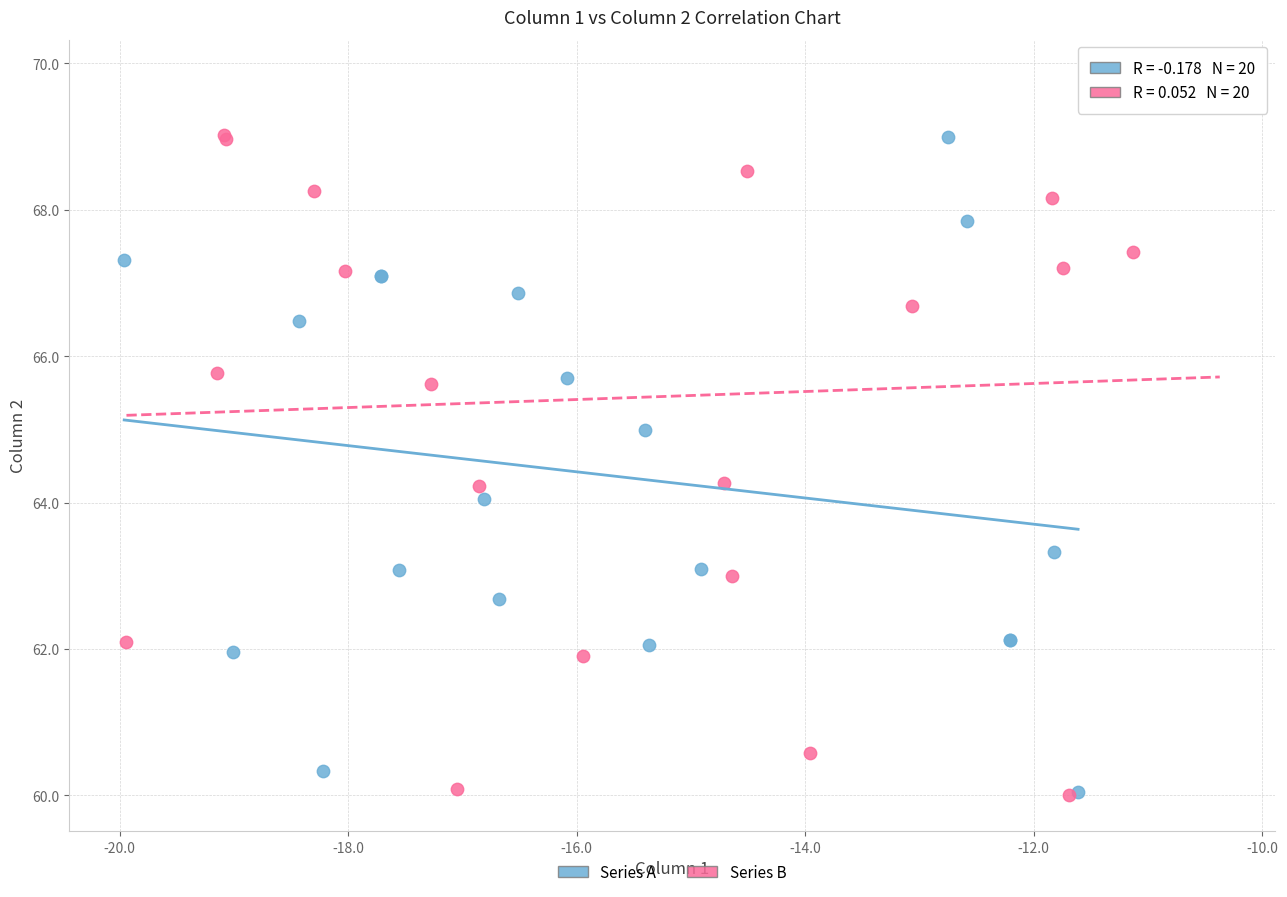

Which series contains the highest Y value?

Series B